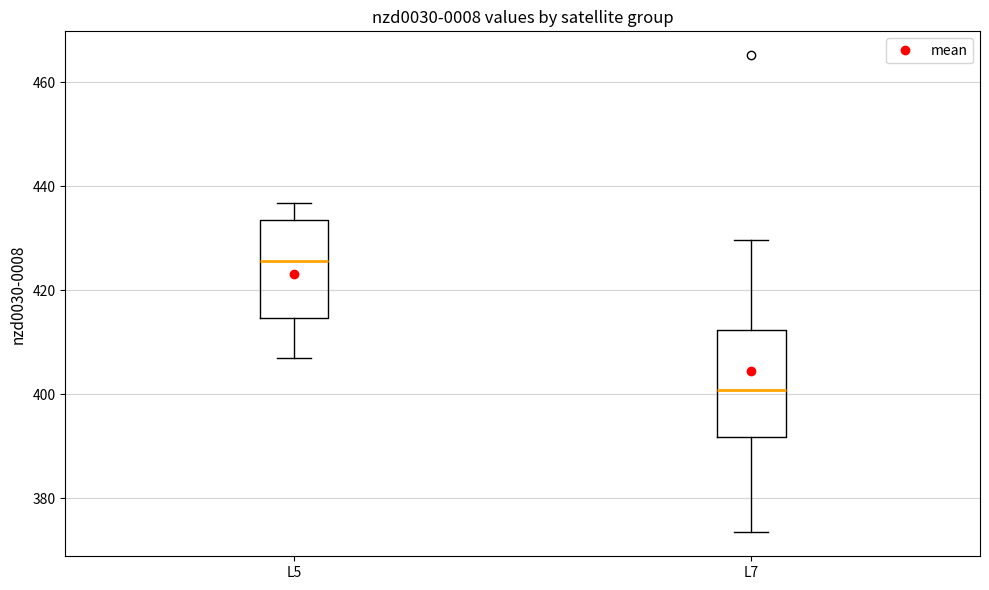

Reading left to right, transcribe this box plot: for each box, give where its median line is, the range the box spans, and where its two whiskers end, as read against the y-axis. The values are not printed on the chart, so give them approximately, as read against the axis.

L5: median 426, box 414 to 434, whiskers 408 to 436
L7: median 400, box 392 to 412, whiskers 374 to 430